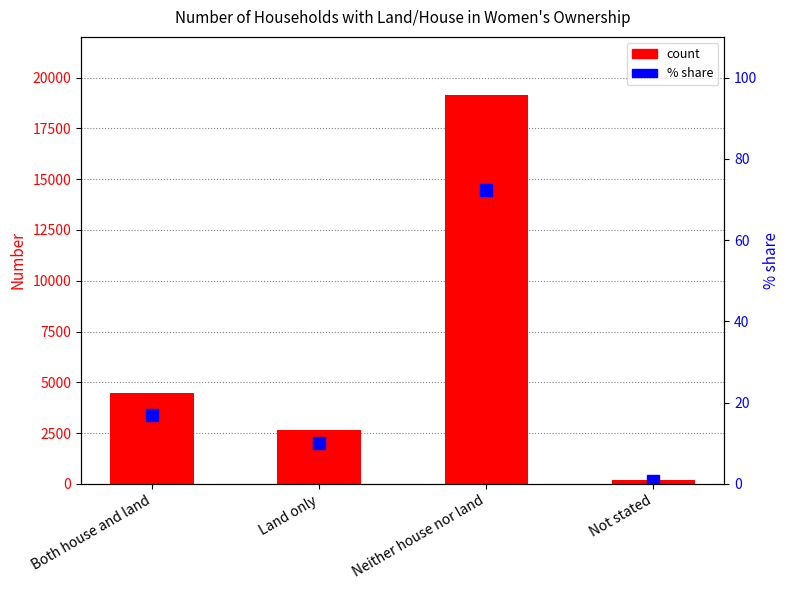

Which series has the largest range (max minus min)?

Number of Households